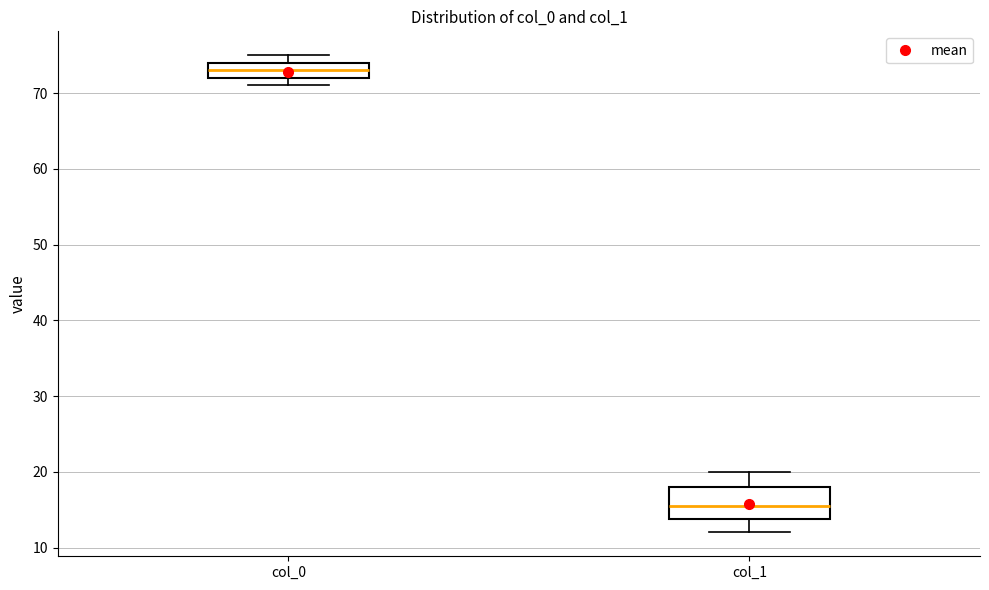

Reading left to right, read every box against the y-axis: the position of its median line, the range the box covers, and the ends of its whiskers. The values are not printed on the chart, so give them approximately, as read against the axis.

col_0: median 73, box 72 to 74, whiskers 71 to 75
col_1: median 16, box 14 to 18, whiskers 12 to 20